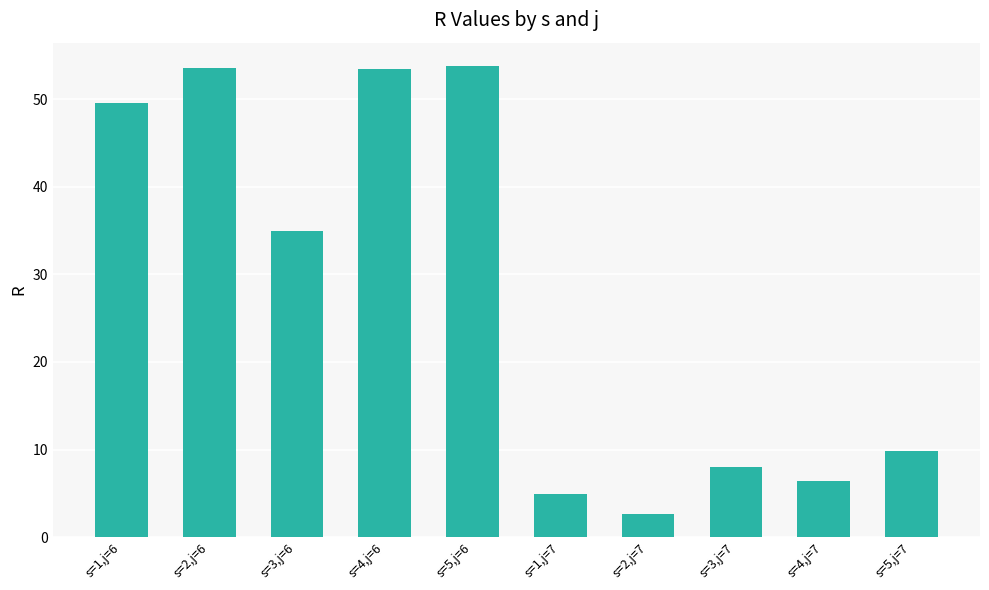

Is it true that the value at s=4,j=7 is 6.4?

True